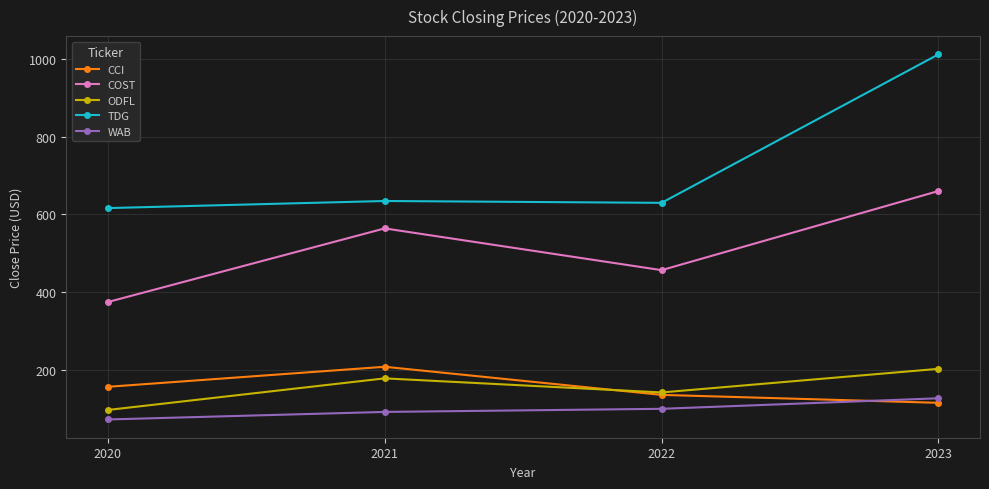

Reading left to right, list all the values displayed in this chart.

CCI: 156.4	207.9	135.6	115.2
COST: 374.5	563.9	456.5	660.1
ODFL: 96.8	178.1	141.9	202.7
TDG: 616.1	634.4	629.7	1011.6
WAB: 72.4	91.8	99.8	126.9